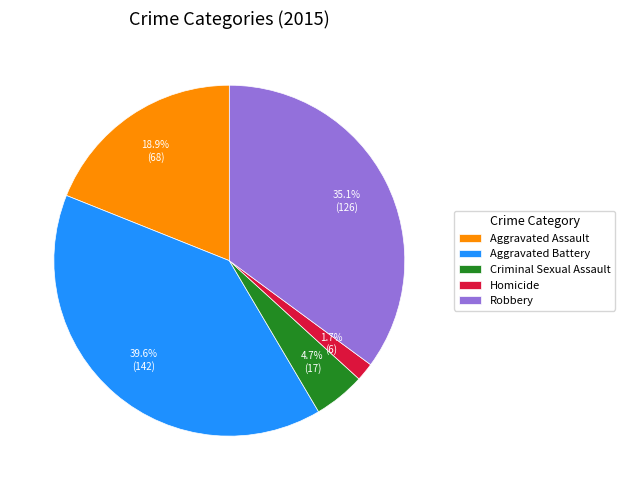

Is the sum of Aggravated Battery and Criminal Sexual Assault greater than half?

No